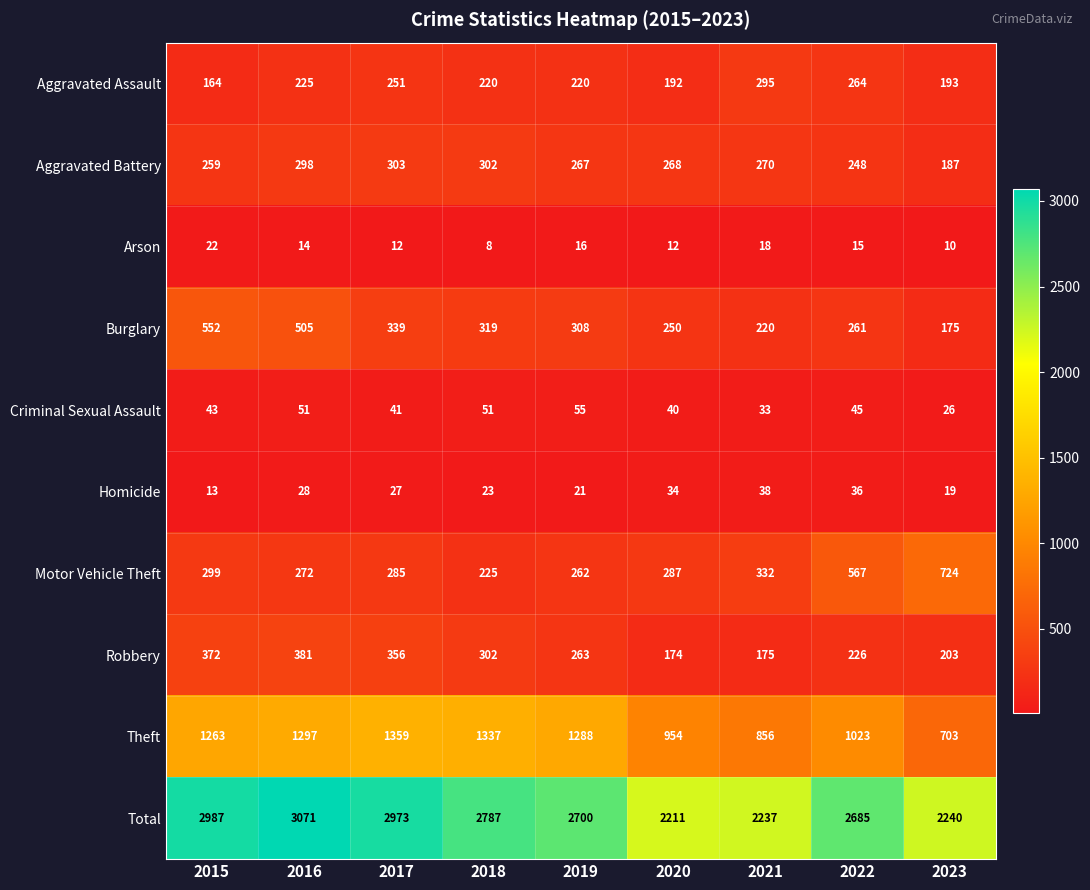

True or false: Total has a value of 2685 at 2022.

True